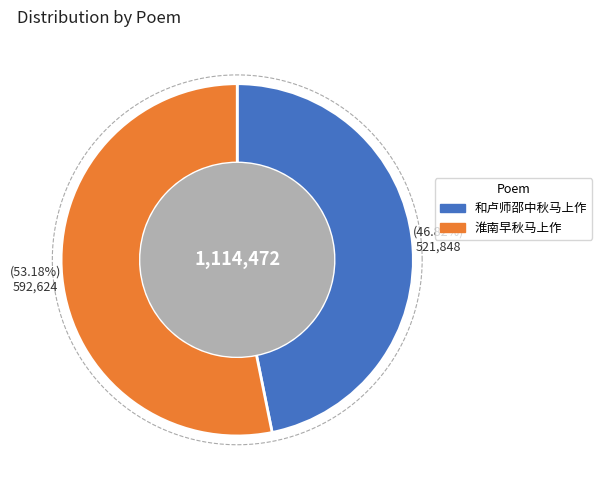

To the nearest percent, what portion does 和卢师邵中秋马上作 represent?

47%